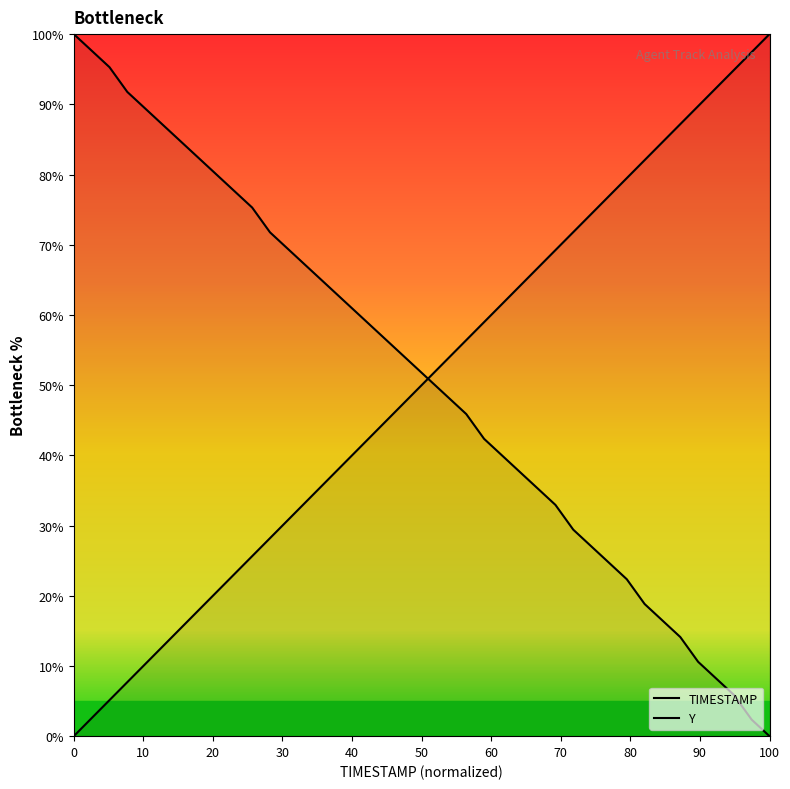

How many values in the Y series are below 52?

20